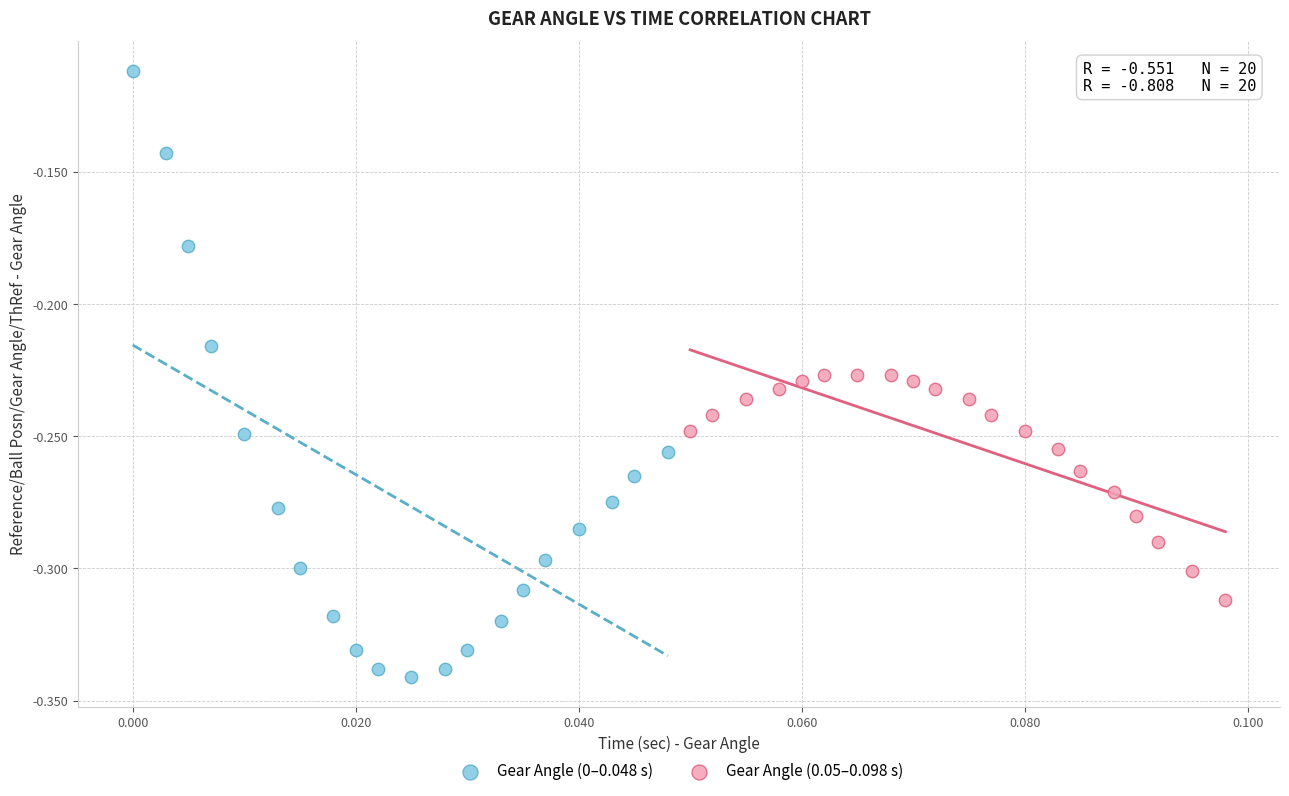

What are all the series names shown in the legend?

Gear Angle (0–0.048 s), Gear Angle (0.05–0.098 s)